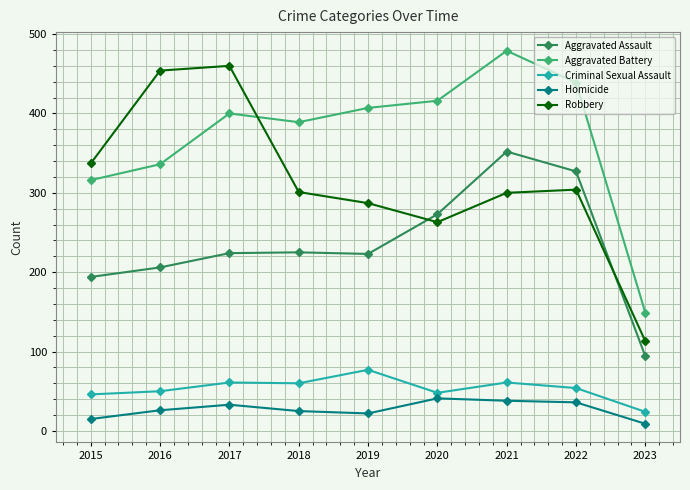

At which category does Aggravated Battery reach its first local valley?

2018